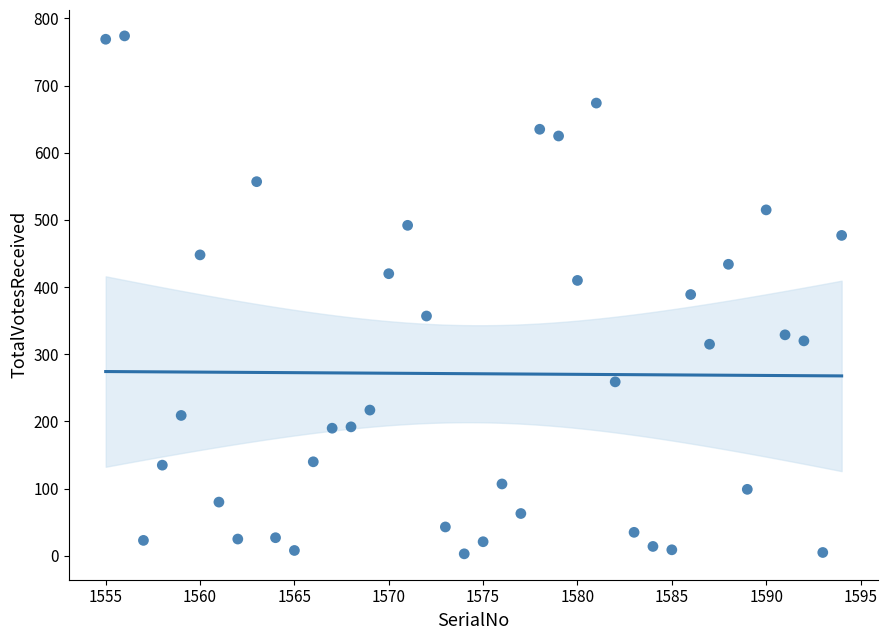

What is the range of X values (max minus min)?

39